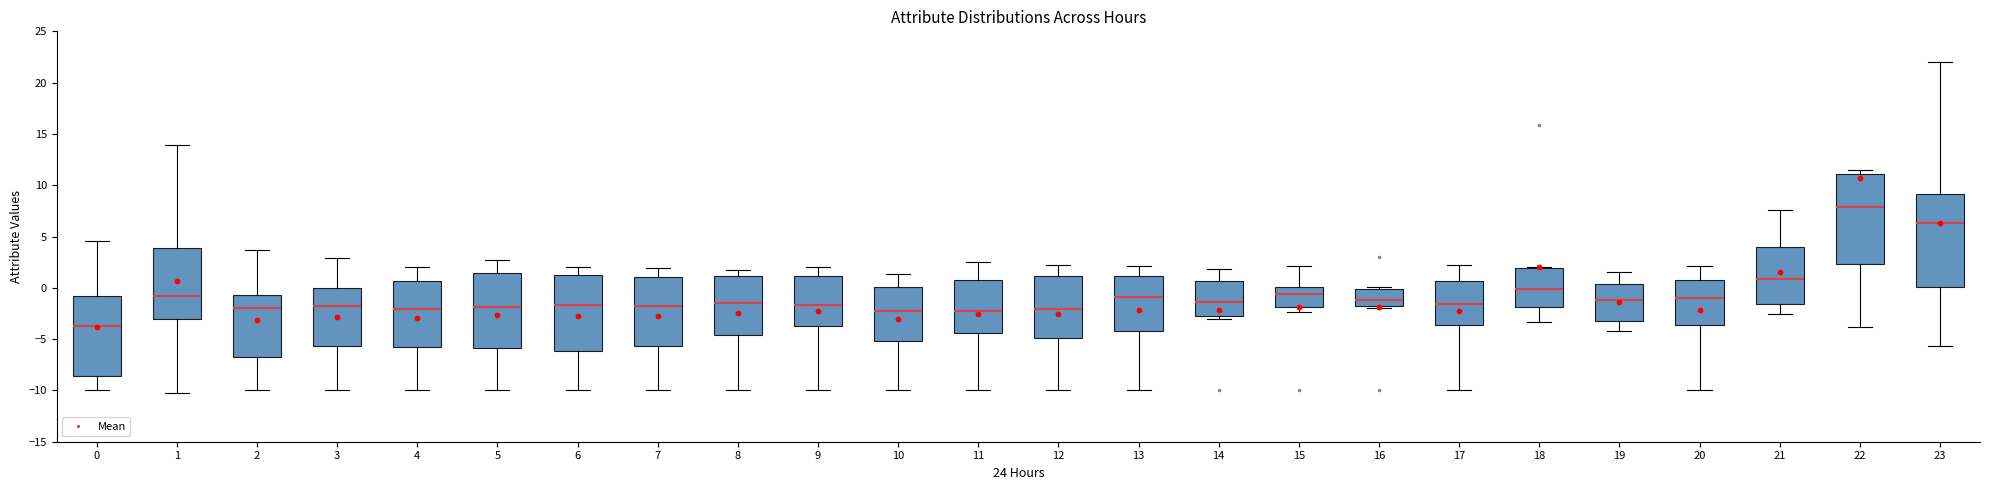

Where does the lower whisker of the box at x = 2 end on the y-axis? The values are not printed on the chart, so give them approximately, as read against the axis.

-10.0